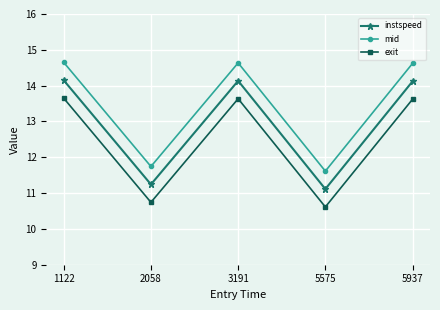

Reading left to right, extract all data points from this chart.

instspeed: 1122=14.1	2058=11.2	3191=14.1	5575=11.1	5937=14.1
mid: 1122=14.6	2058=11.7	3191=14.6	5575=11.6	5937=14.6
exit: 1122=13.6	2058=10.7	3191=13.6	5575=10.6	5937=13.6